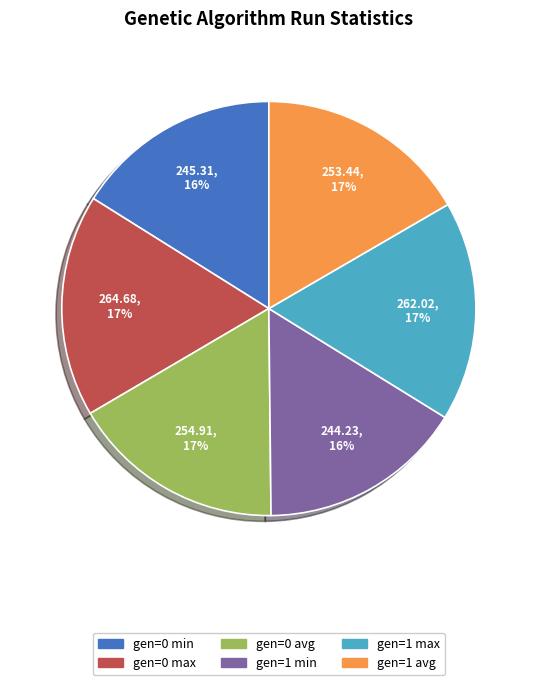

How many slices are in this pie chart?

6